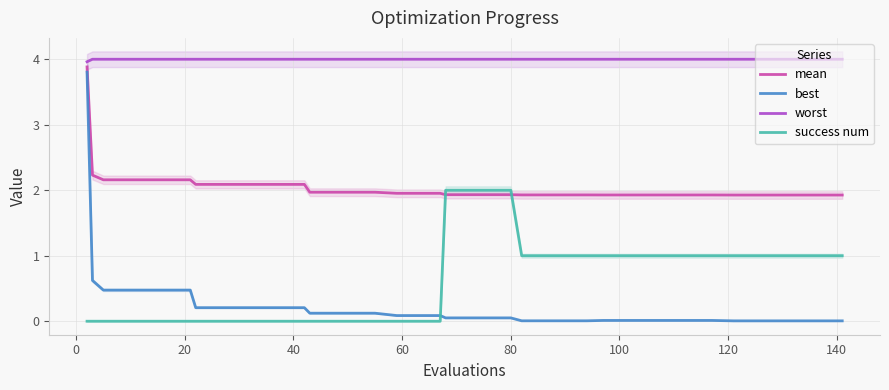

True or false: best and worst cross at least once.

False